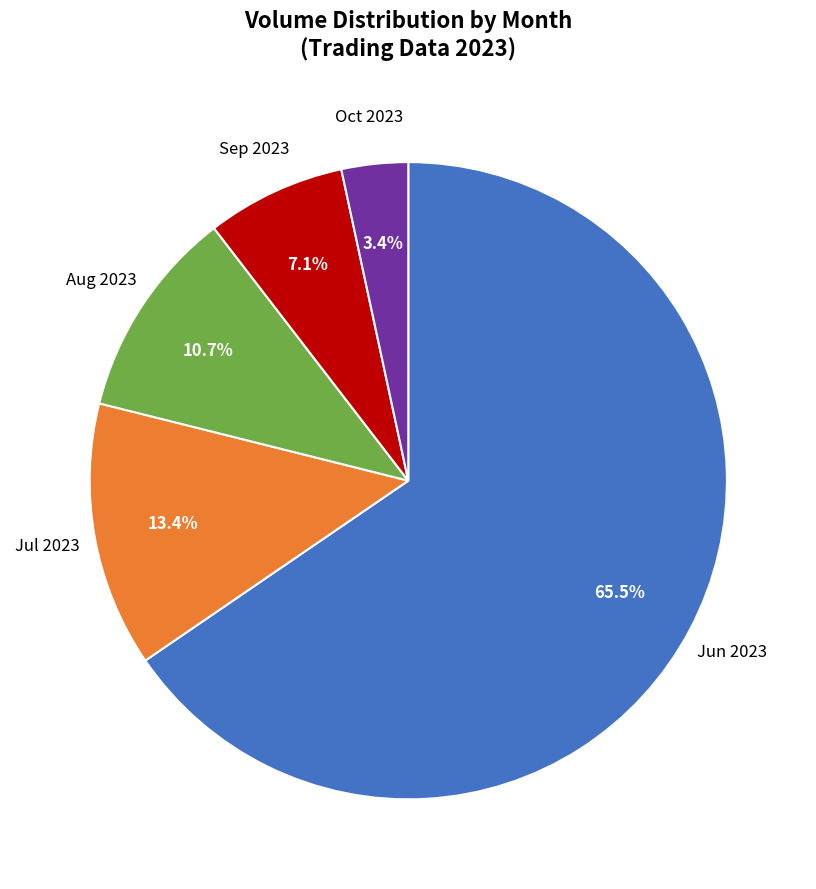

Is there a majority slice in this chart?

Yes